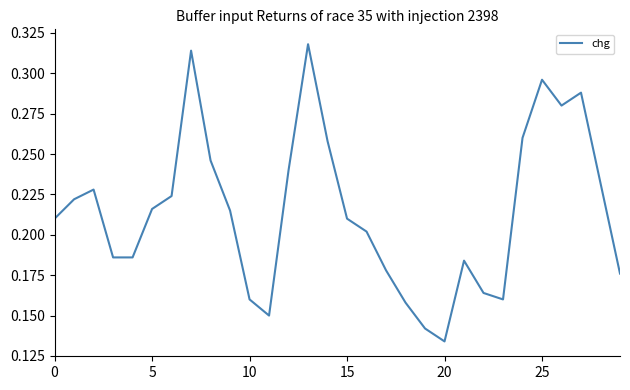

How many values are between 0 and 1?

30